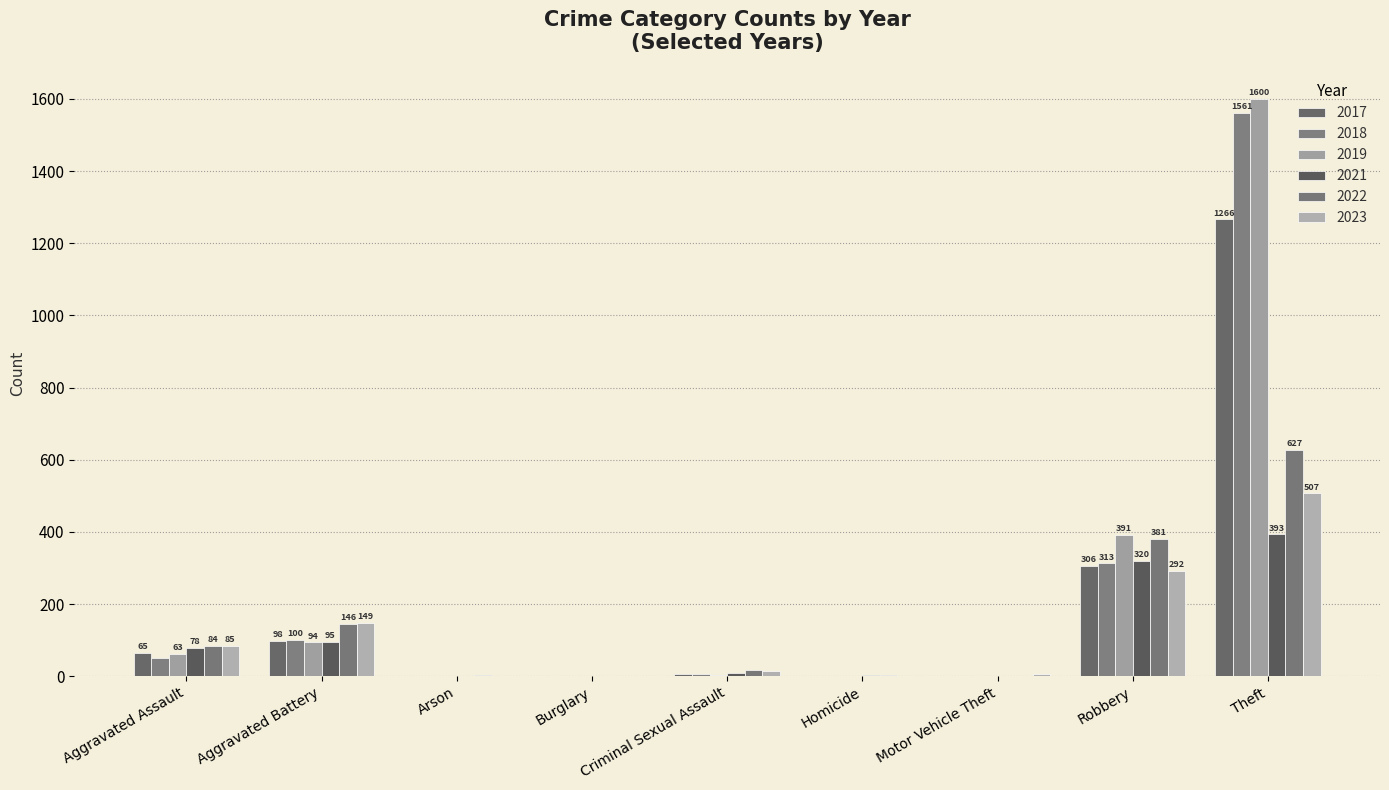

Rank the series by their maximum value, from highest to lowest.

2019, 2018, 2017, 2022, 2023, 2021